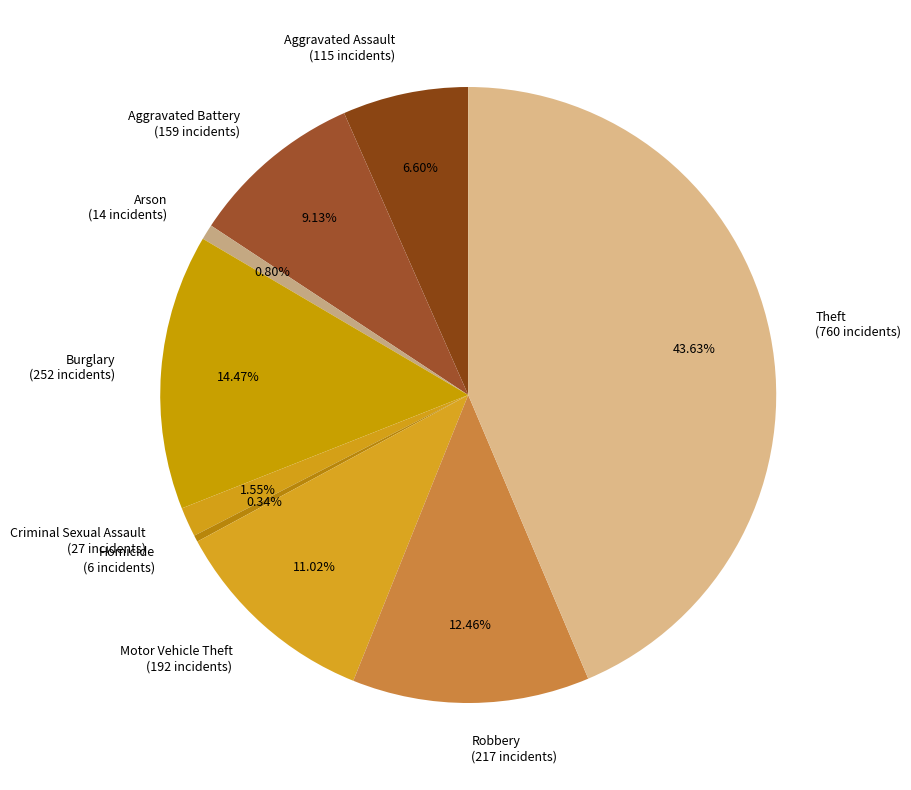

Do Homicide (6 incidents) and Aggravated Battery (159 incidents) together represent more than half of the pie?

No